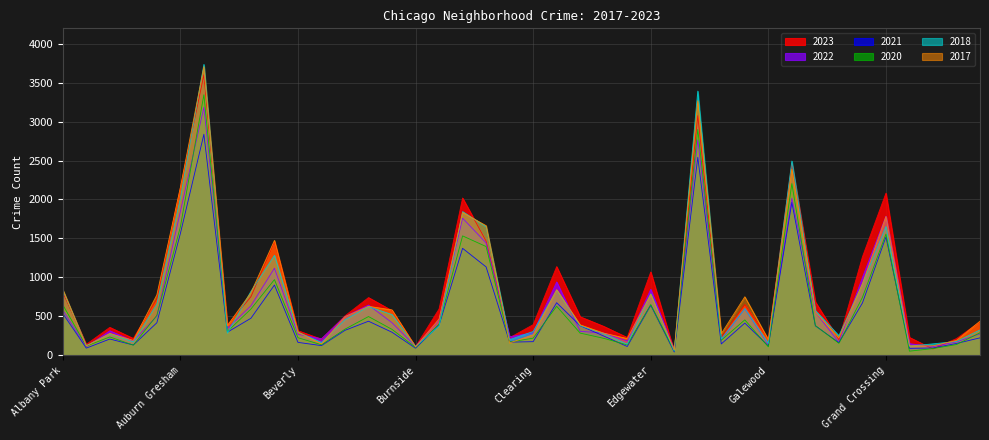

What is the difference between the maximum and minimum values in the 2023 series?

3556